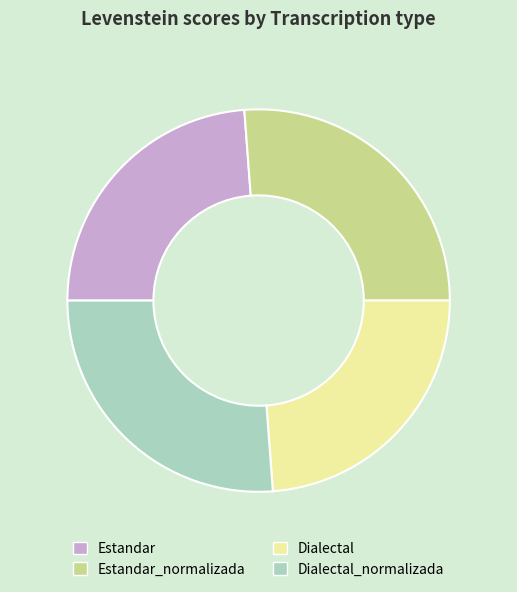

What is the ratio of the value at Dialectal_normalizada to the value at Estandar?

1.1